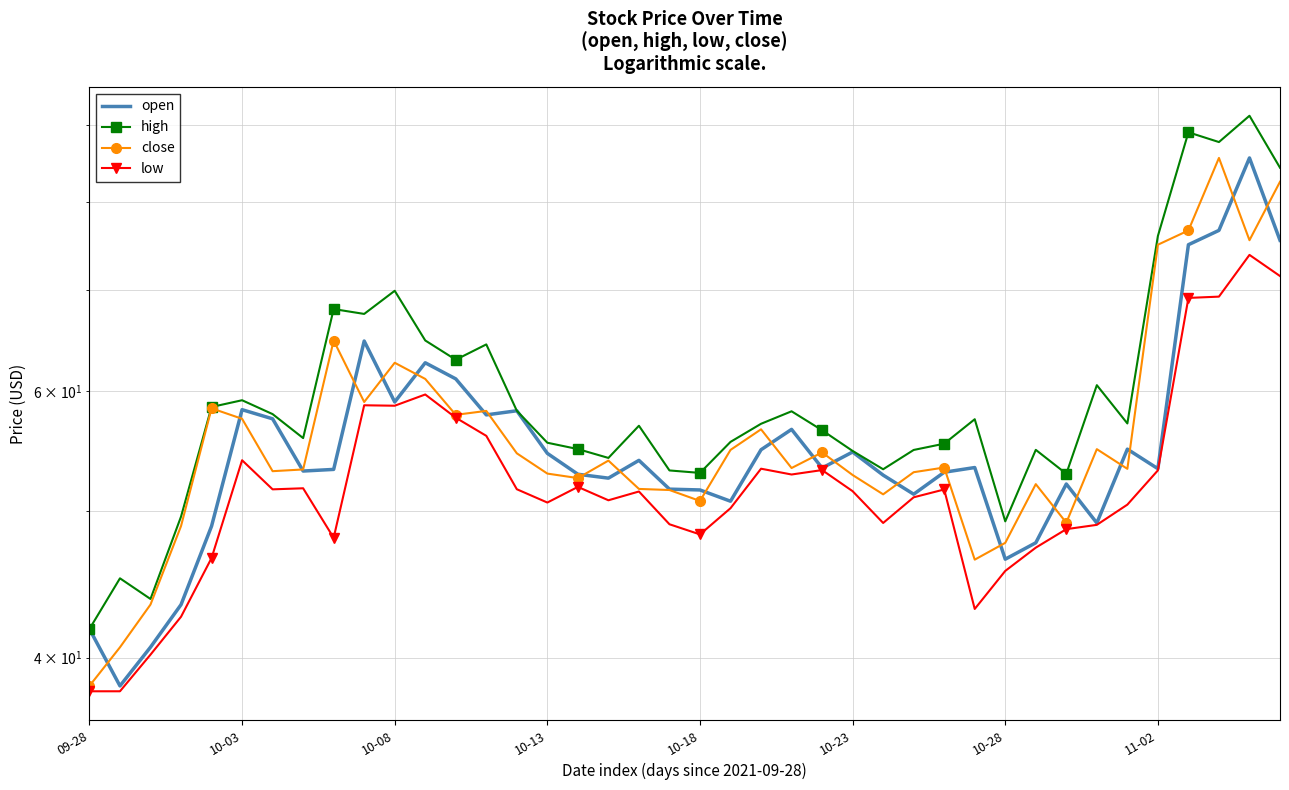

How many lines are shown in the chart?

4